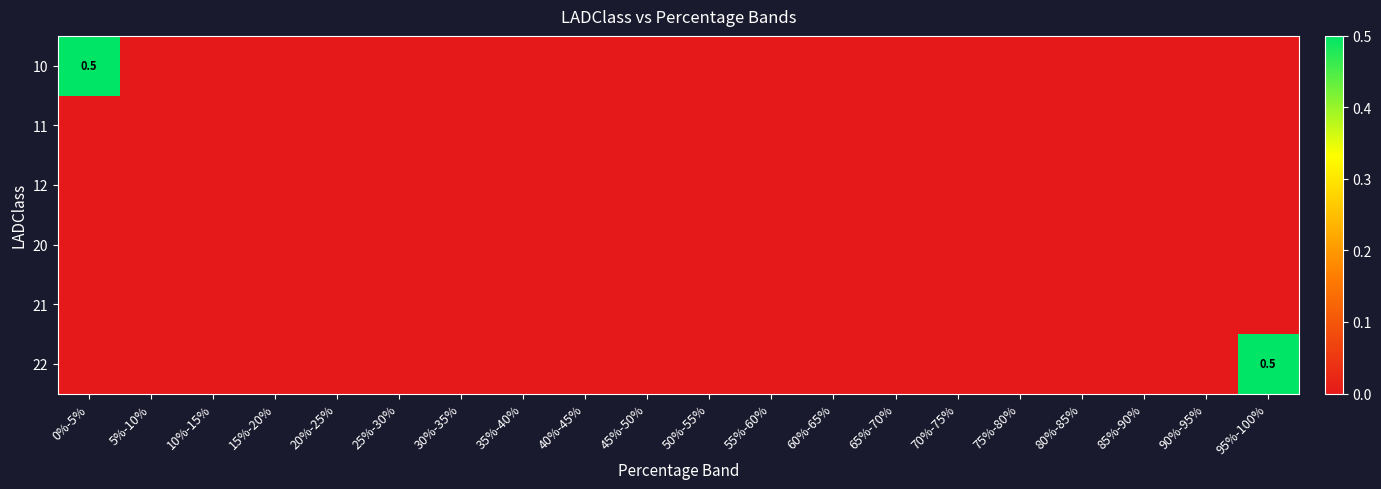

How many series are shown in this chart?

6